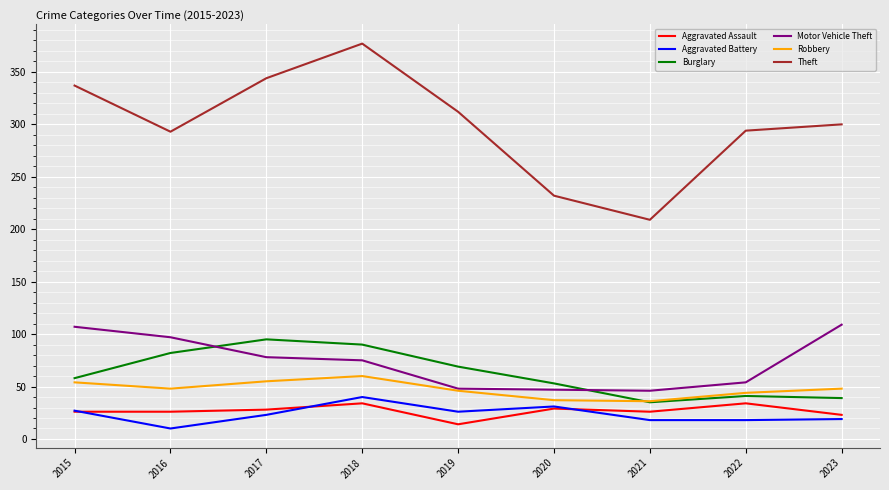

What is the difference between the maximum and minimum values in the Motor Vehicle Theft series?

63